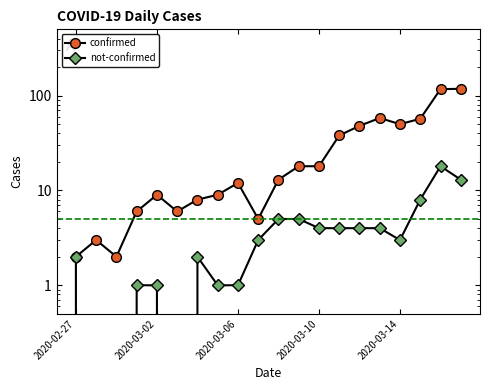

Where is confirmed nearest to the value 60?

15